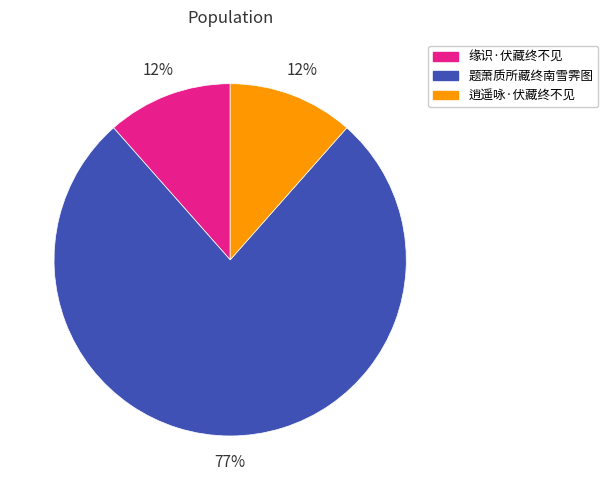

Which has a higher value, 缘识·伏藏终不见 or 题萧质所藏终南雪霁图?

题萧质所藏终南雪霁图